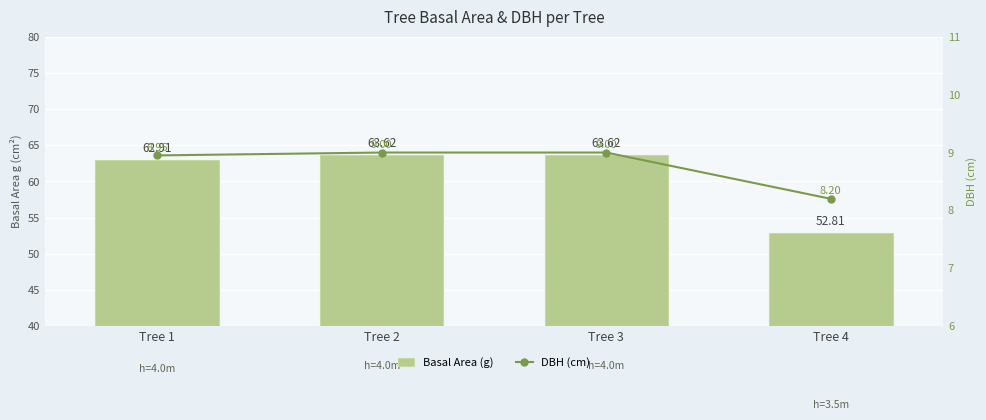

Rank the series by their average value, from highest to lowest.

Basal Area (g), DBH (cm)